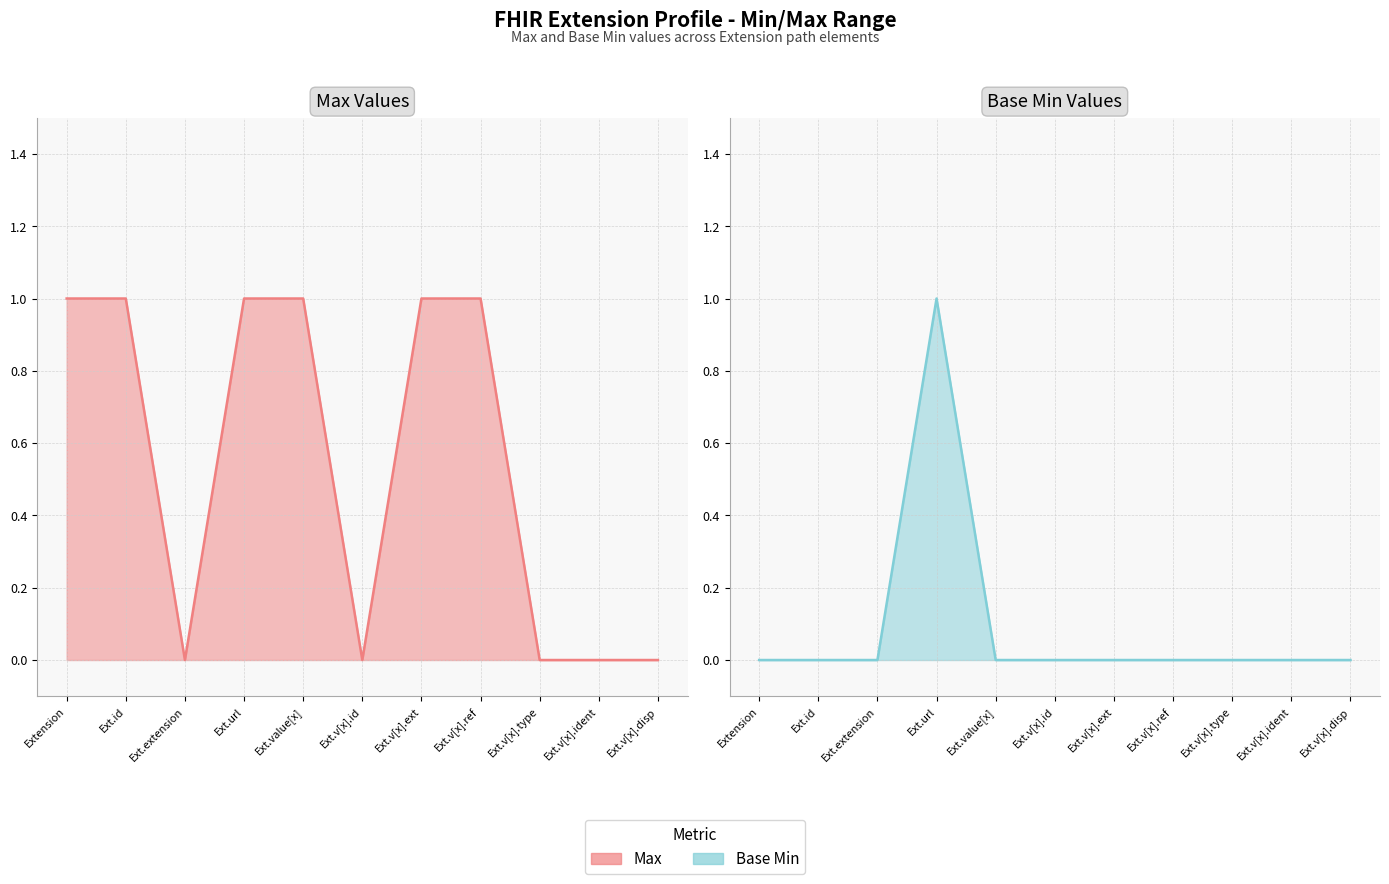

Which series has the largest total across all categories?

Max line